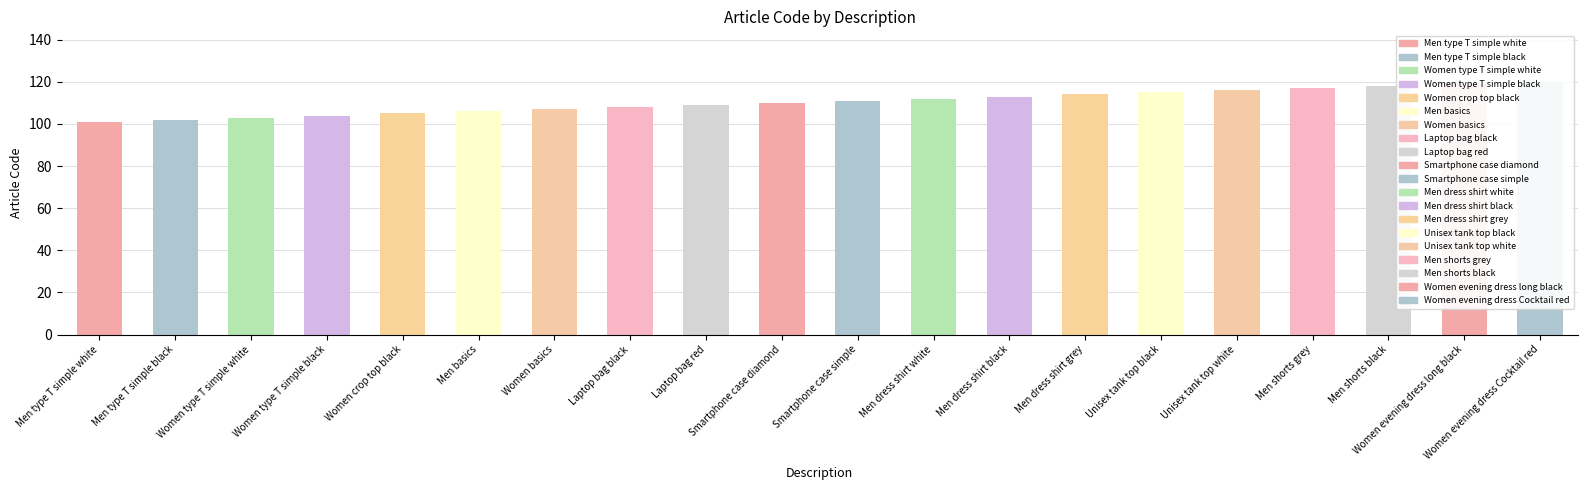

Reading left to right, list all the values displayed in this chart.

101	102	103	104	105	106	107	108	109	110	111	112	113	114	115	116	117	118	119	120